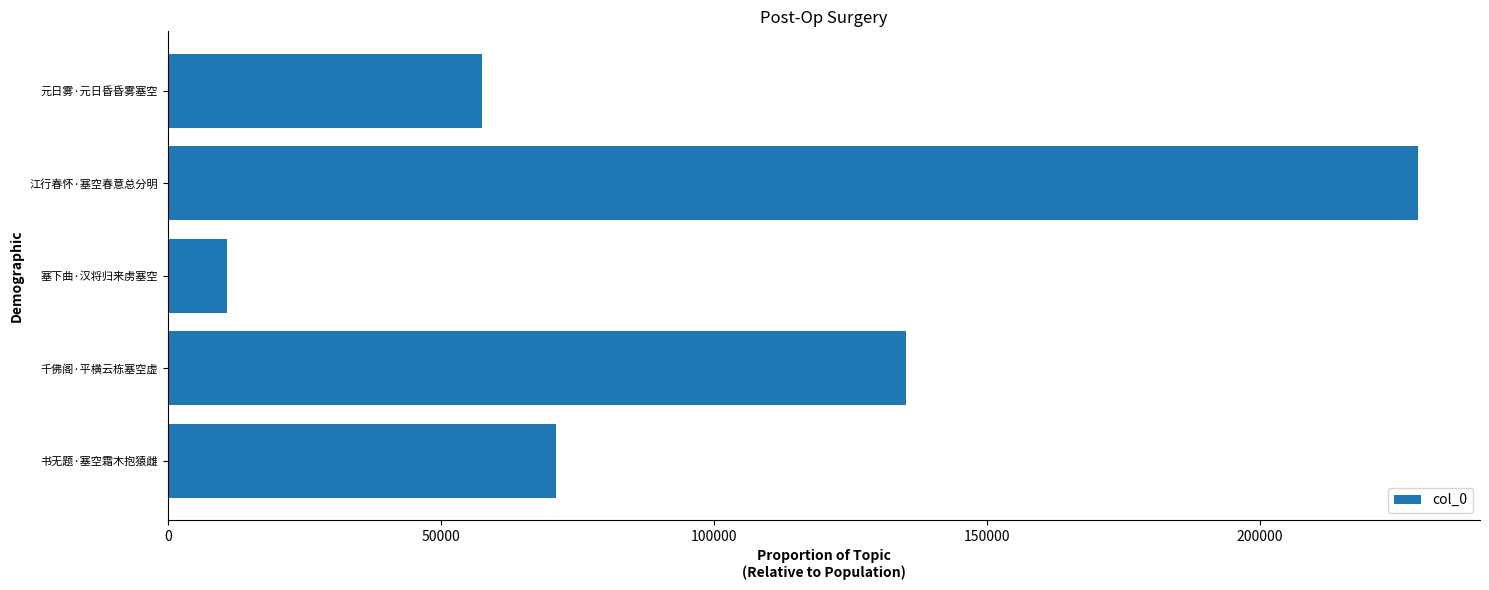

List the labels in order of value, largest first.

江行春怀·塞空春意总分明, 千佛阁·平横云栋塞空虚, 书无题·塞空霜木抱猿雌, 元日雾·元日昏昏雾塞空, 塞下曲·汉将归来虏塞空